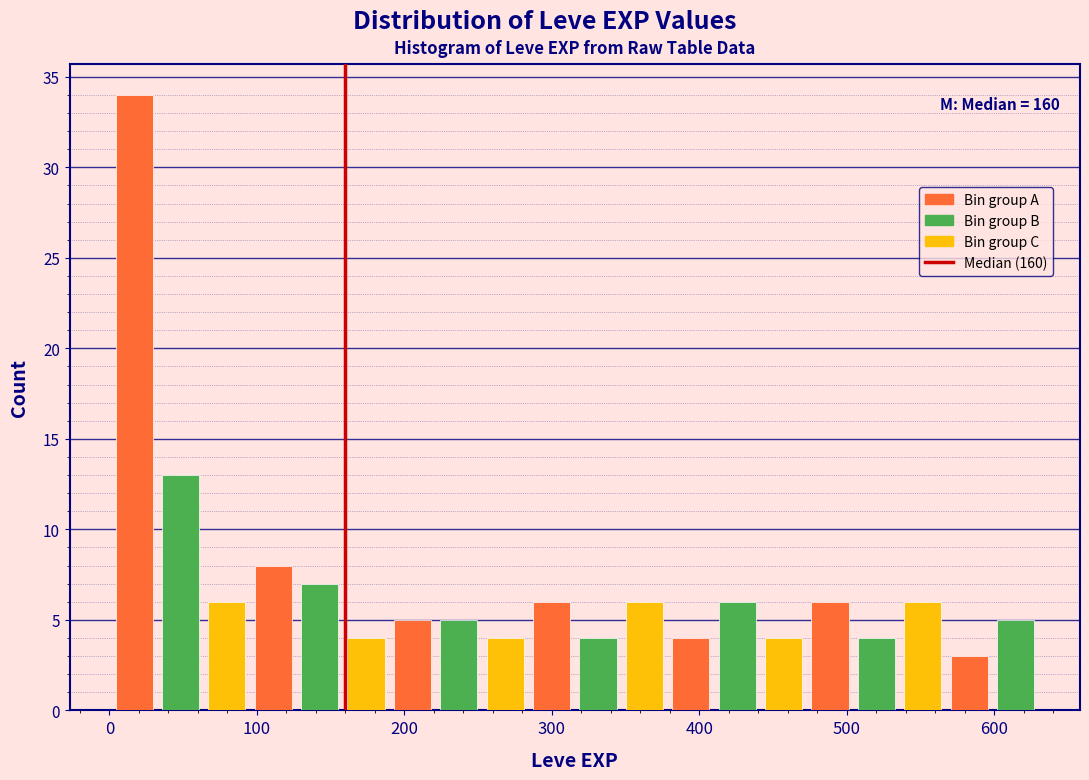

Around what value on the x-axis is the tallest bar? Give the approximate position of its centre, as read against the axis.

20